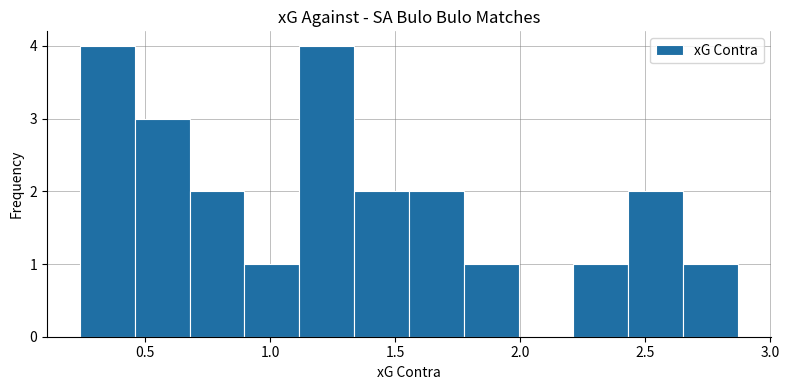

Reading left to right, list every bar in this chart as the range it spans on the x-axis followed by its height. Neither the bar edges nor the heights are printed on the chart, so give them approximately, as read against the axes.

0.25 to 0.45: 4
0.45 to 0.70: 3
0.70 to 0.90: 2
0.90 to 1.10: 1
1.10 to 1.35: 4
1.35 to 1.55: 2
1.55 to 1.75: 2
1.75 to 2.00: 1
2.00 to 2.20: 0
2.20 to 2.45: 1
2.45 to 2.65: 2
2.65 to 2.85: 1